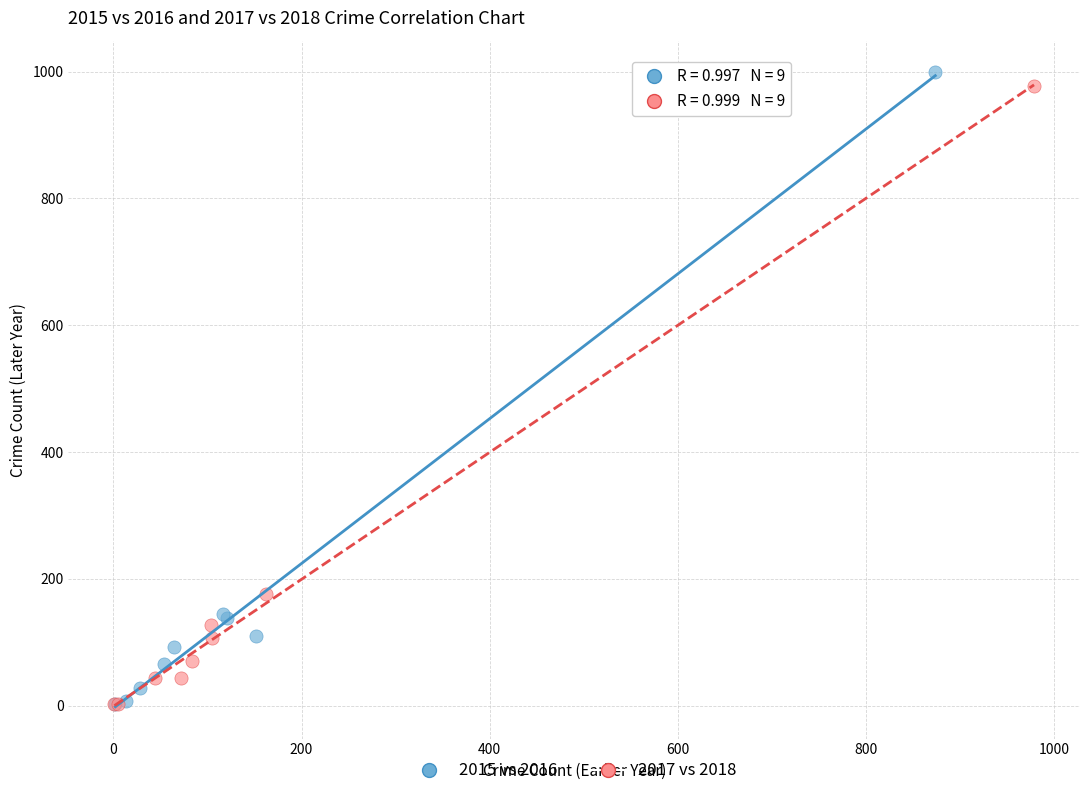

What are all the series names shown in the legend?

2015 vs 2016, 2017 vs 2018